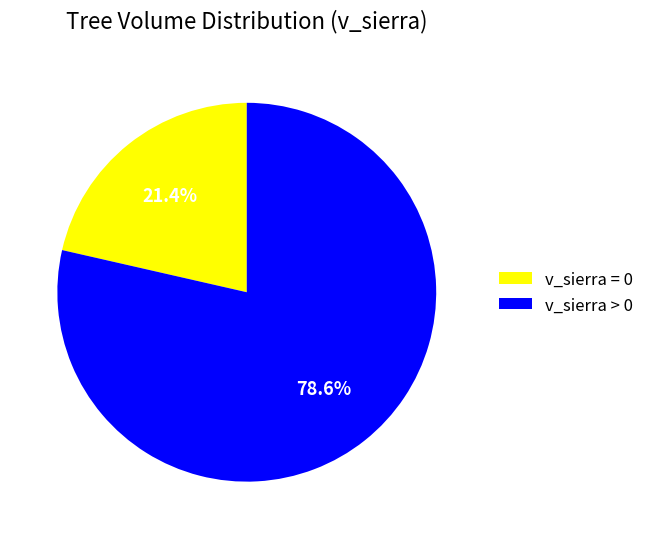

What is the largest slice in the pie chart?

v_sierra > 0